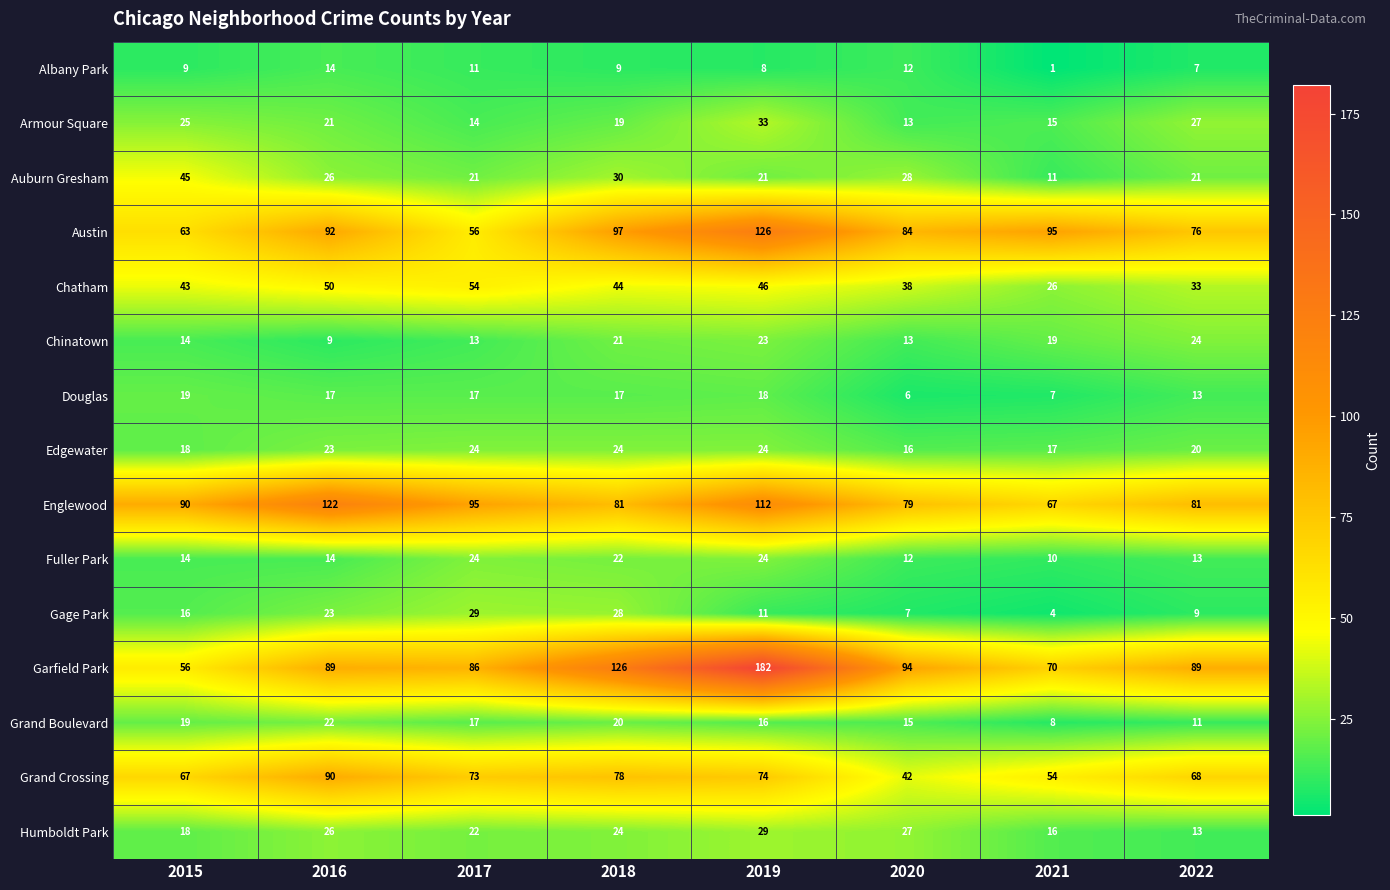

True or false: Chinatown has a value of 13 at 2017.

True